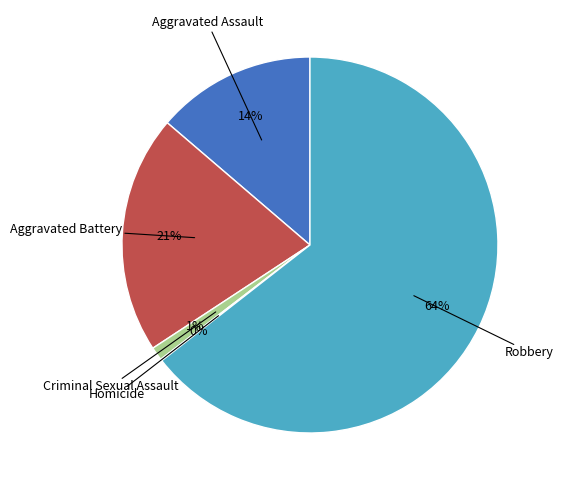

Is there a majority slice in this chart?

Yes